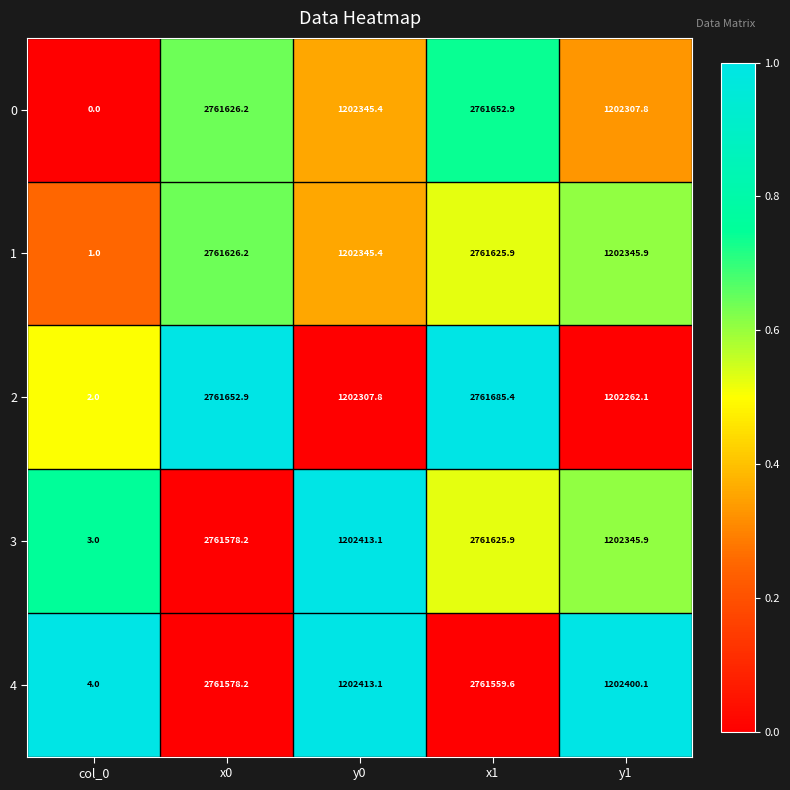

Reading right to left, list all the values displayed in this chart.

0: y1=1202307.8	x1=2761652.9	y0=1202345.4	x0=2761626.2	col_0=0.0
1: y1=1202345.9	x1=2761625.9	y0=1202345.4	x0=2761626.2	col_0=1.0
2: y1=1202262.1	x1=2761685.4	y0=1202307.8	x0=2761652.9	col_0=2.0
3: y1=1202345.9	x1=2761625.9	y0=1202413.1	x0=2761578.2	col_0=3.0
4: y1=1202400.1	x1=2761559.6	y0=1202413.1	x0=2761578.2	col_0=4.0